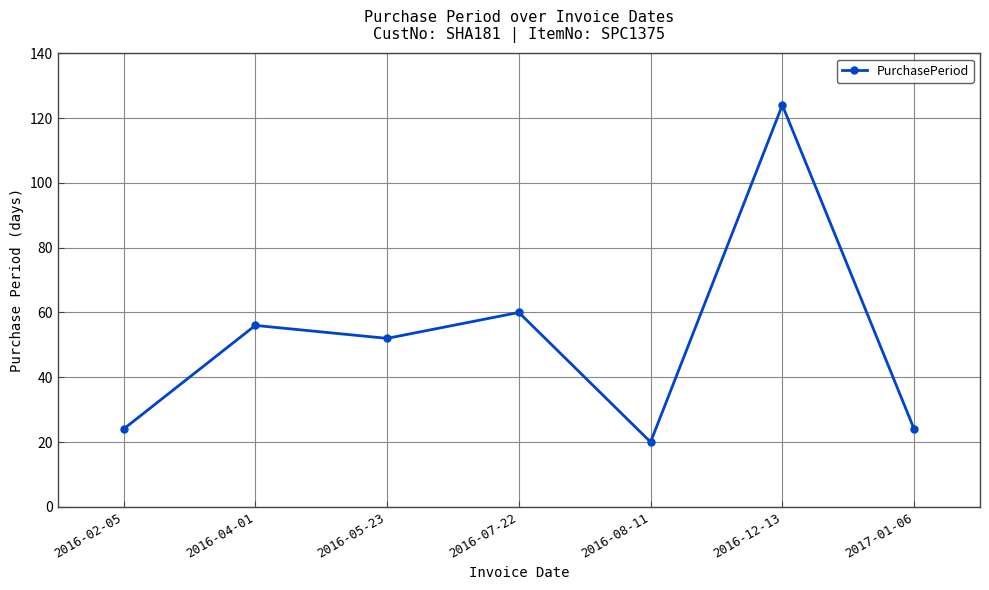

What is the sum of the values at 2016-07-22 and 2017-01-06?

84